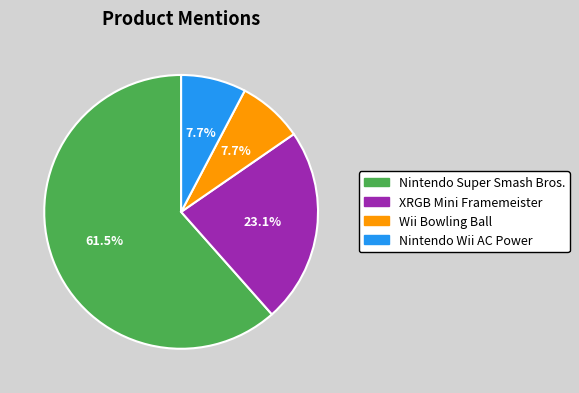

What percentage is NOT represented by Wii Bowling Ball?

92.3%